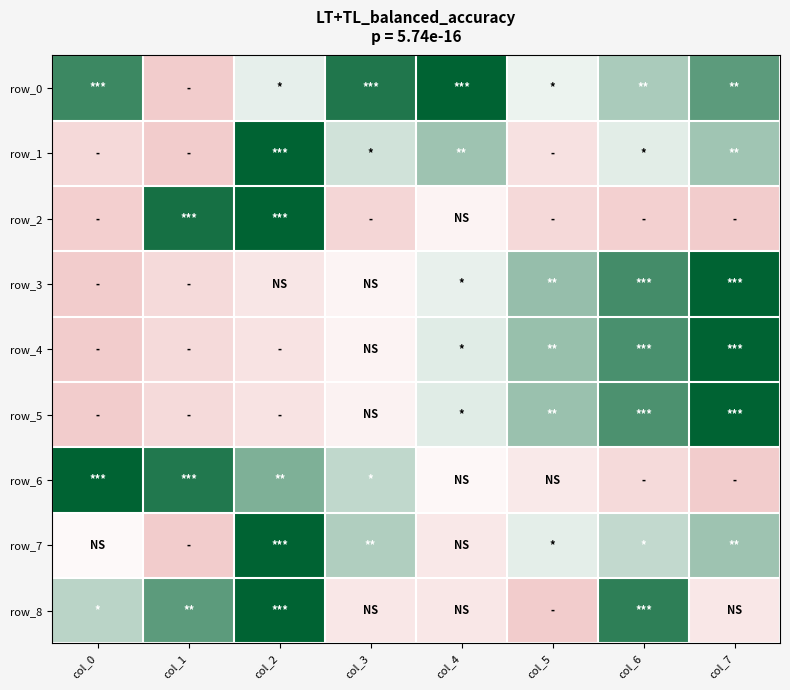

What value does the row_0 series have at col_4?

1.0